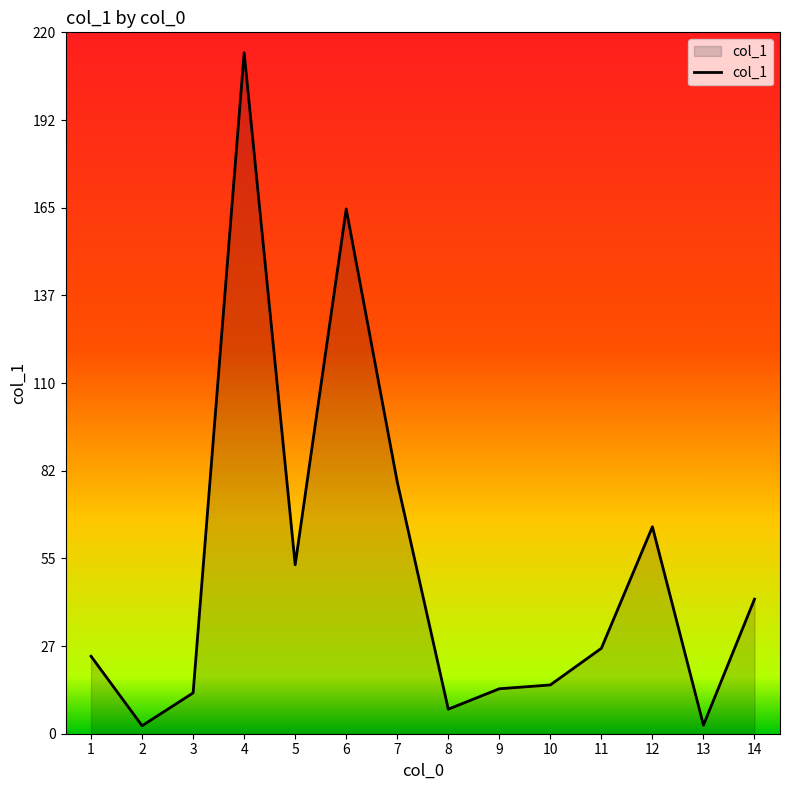

Count the number of data series in this chart.

1